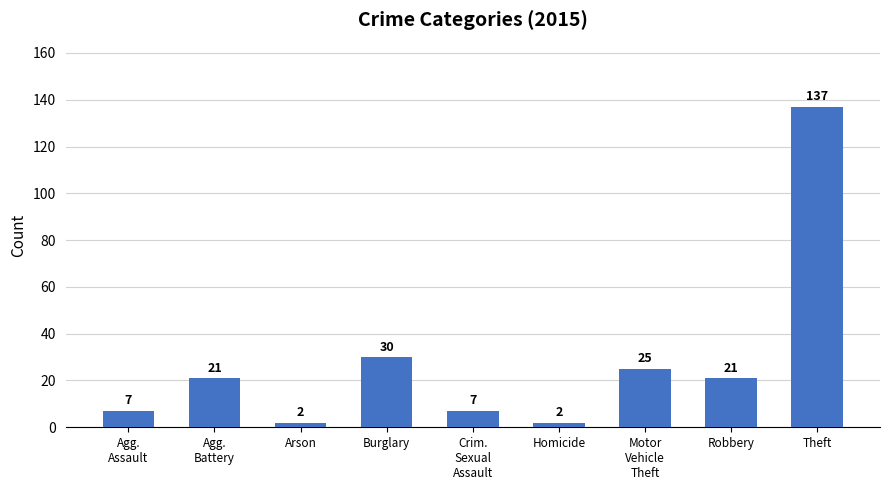

What is the difference between the second highest and minimum values?

28